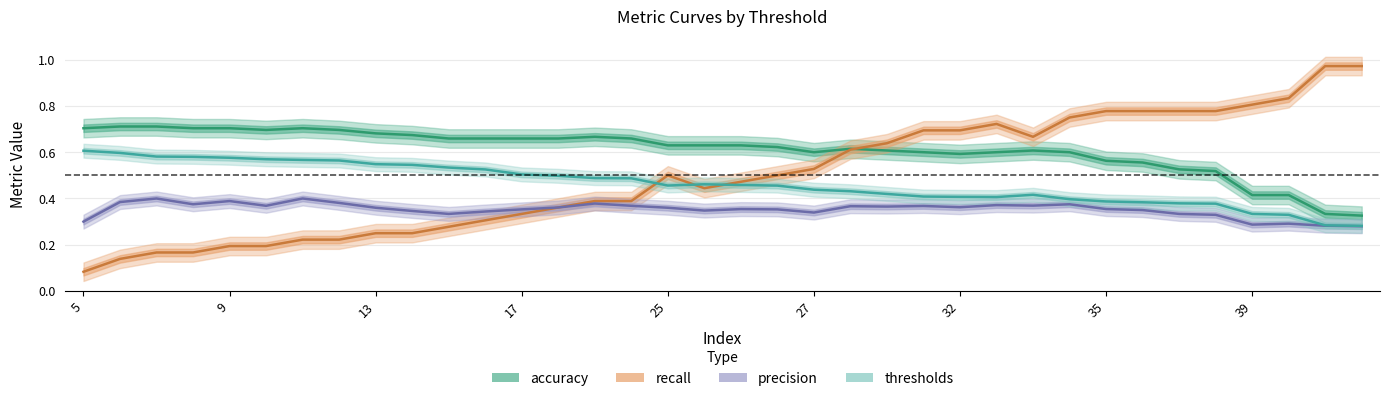

Is it true that recall equals 0.2 at 9?

True